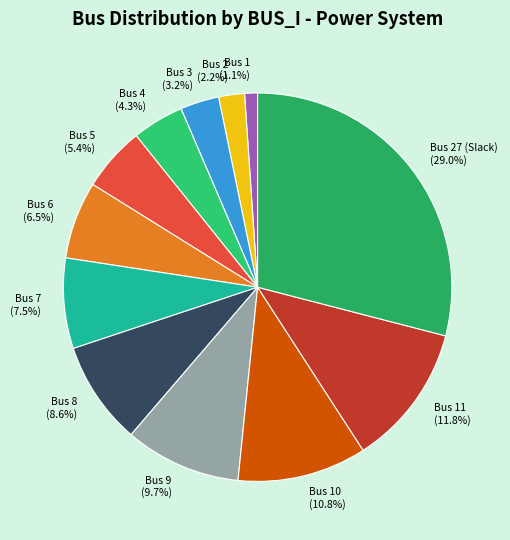

Do Bus 27 (Slack) and Bus 7 together represent more than half of the pie?

No